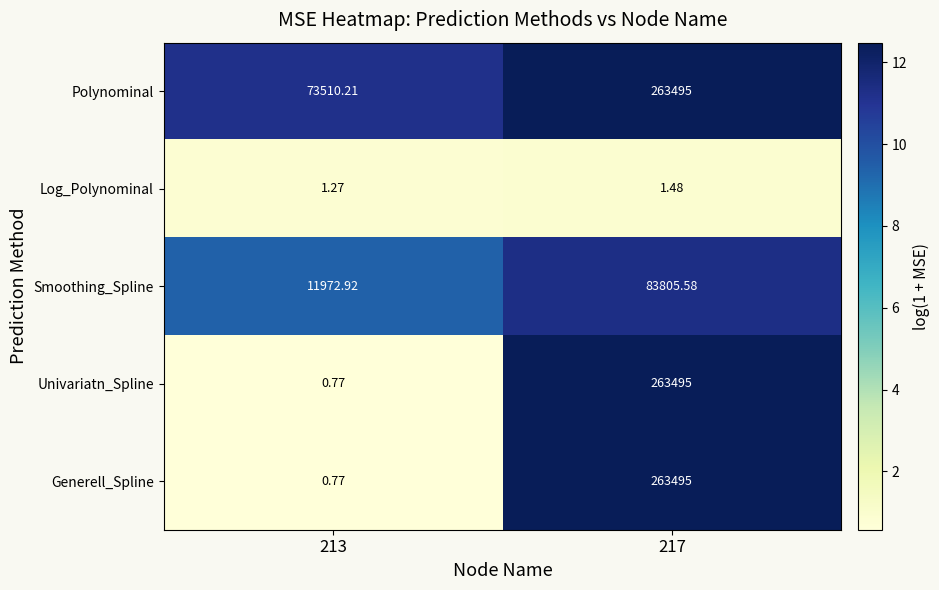

Which series has the largest total across all categories?

Polynominal